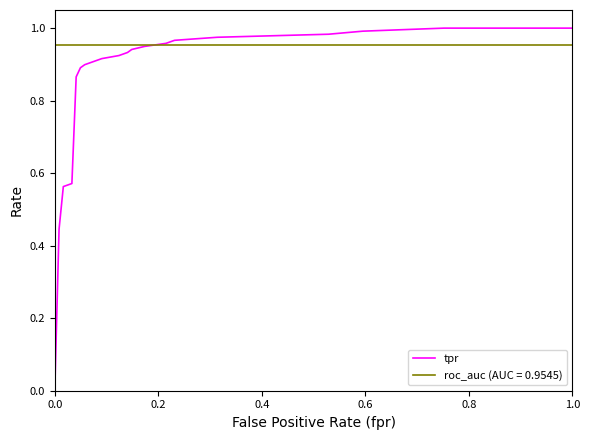

Which series has the largest total across all categories?

roc_auc (AUC = 0.9545)